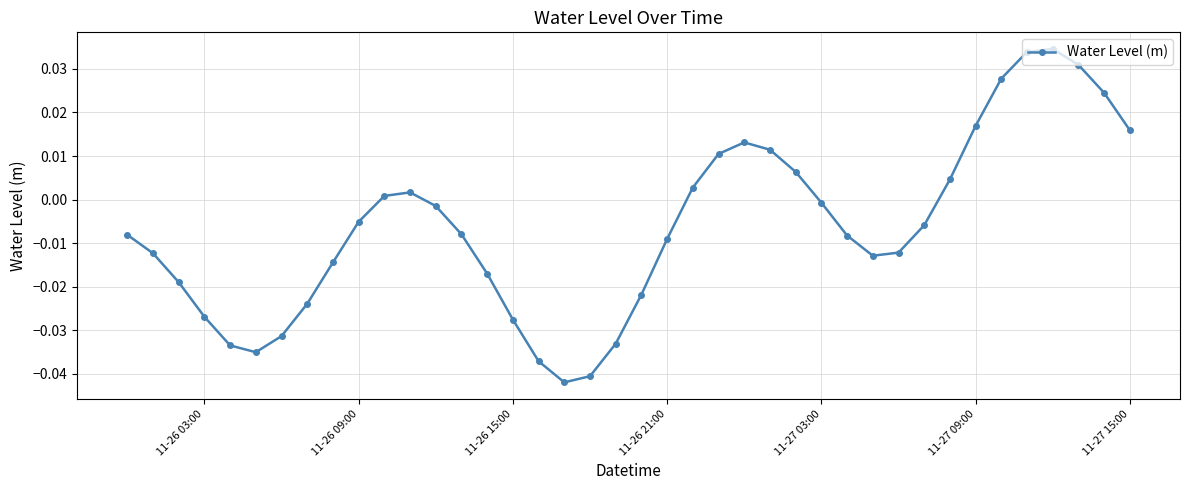

Count the number of values greater than 0.

15